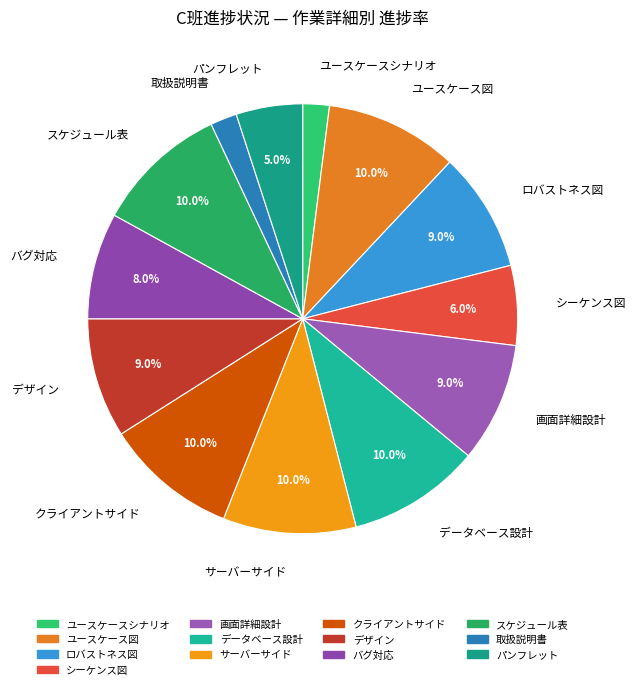

To the nearest percent, what portion does スケジュール表 represent?

10%